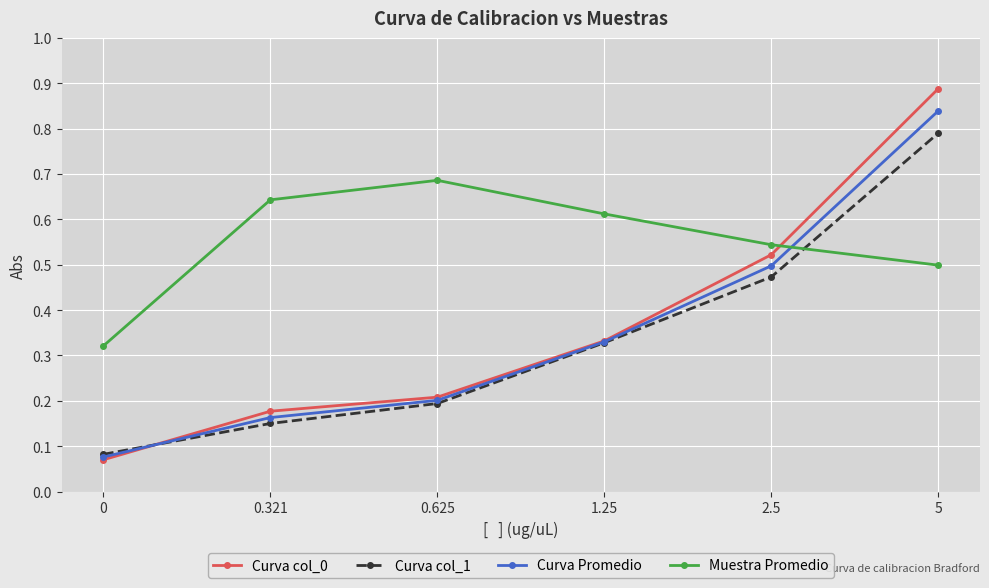

What is the total value across all series at 2.5?

2.0